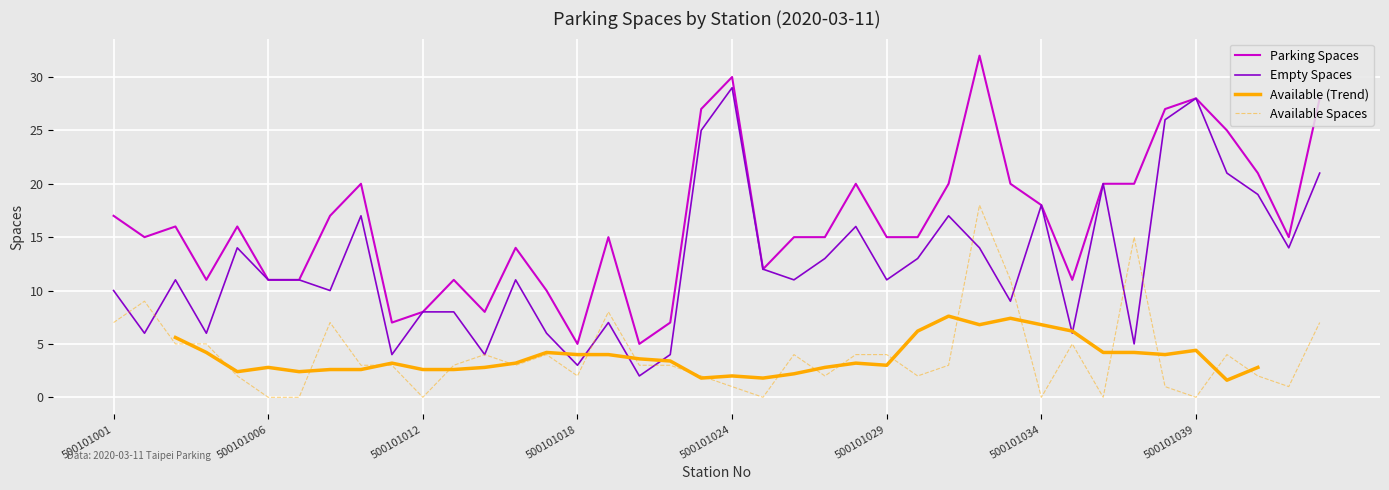

Does the chart display data point markers on the line(s)?

No